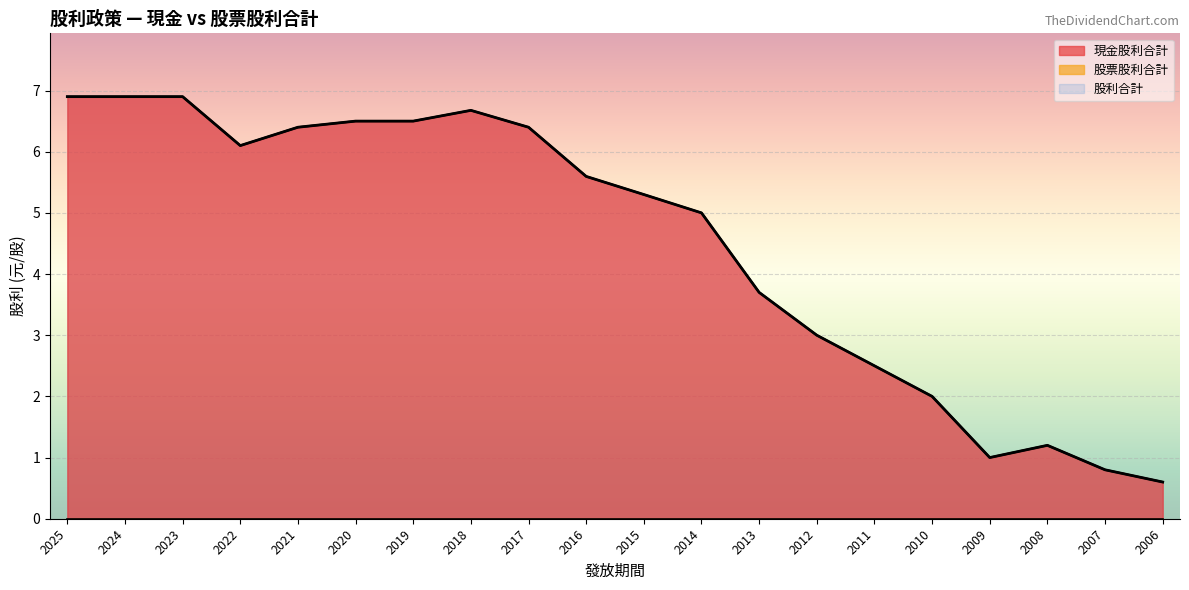

Which series has the largest range (max minus min)?

現金股利合計